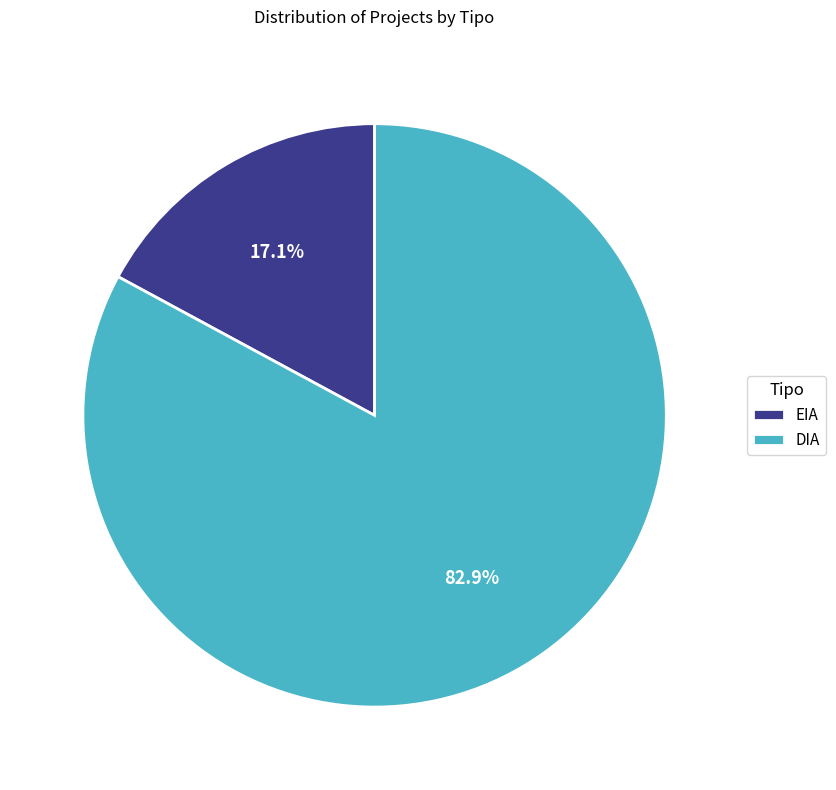

Which category accounts for the majority?

DIA